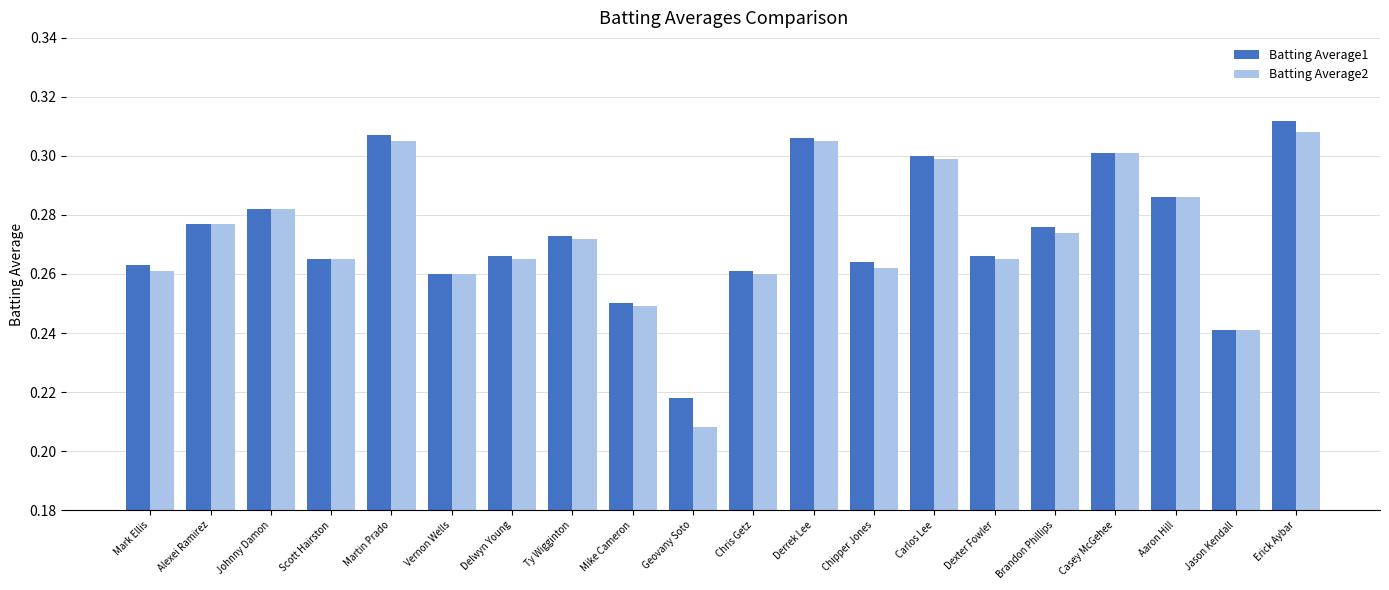

At which label does Batting Average1 reach its minimum?

Geovany Soto